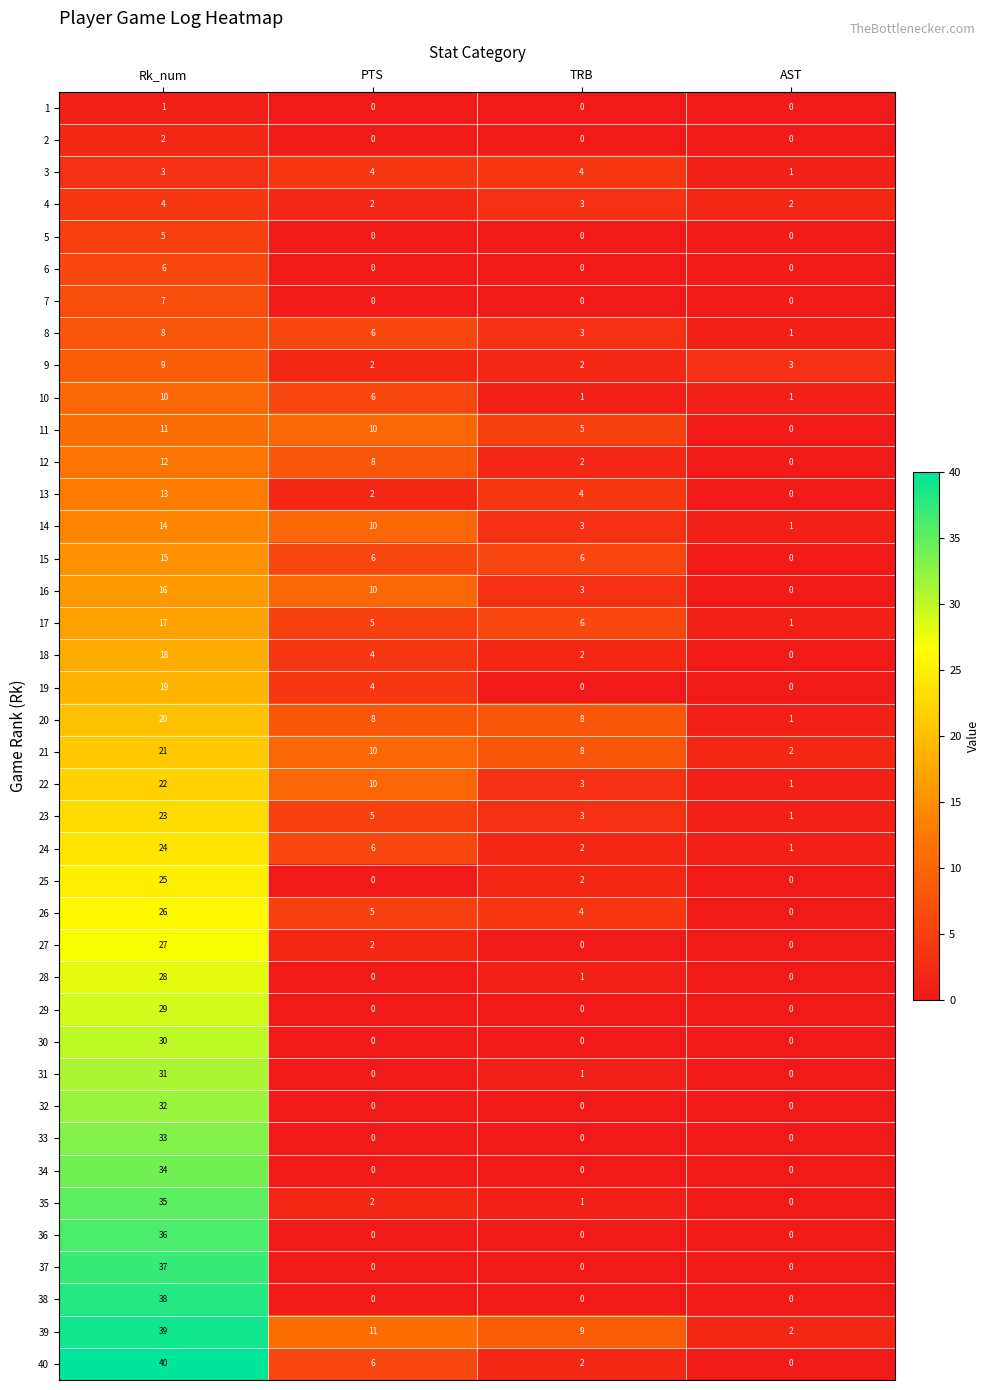

Which series has the largest range (max minus min)?

40